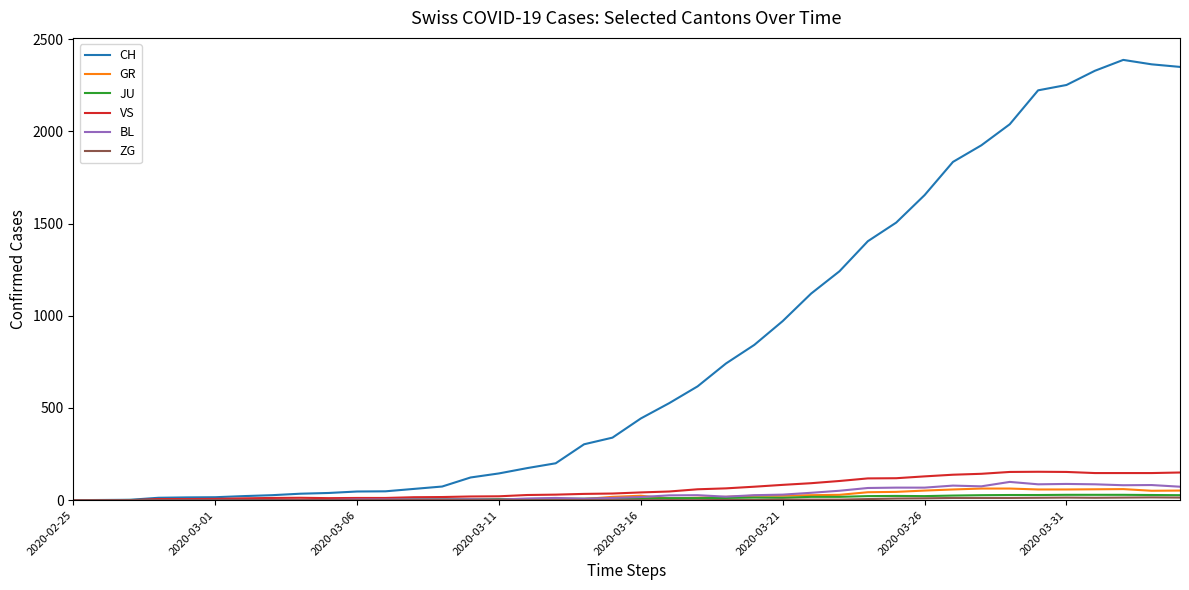

How many lines are shown in the chart?

6